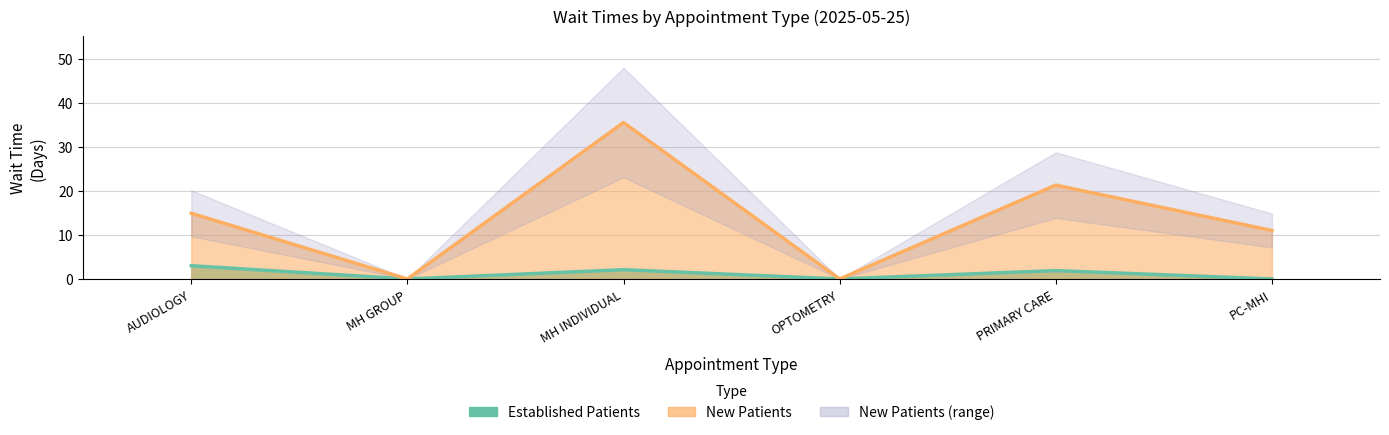

The value of EstablishedPatients at MH INDIVIDUAL is 0.9. True or false?

False